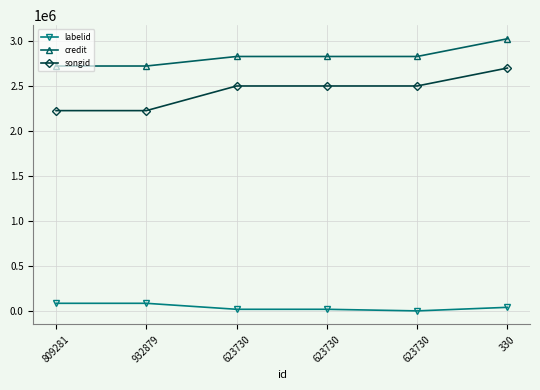

What are all the series names shown in the legend?

labelid, credit, songid